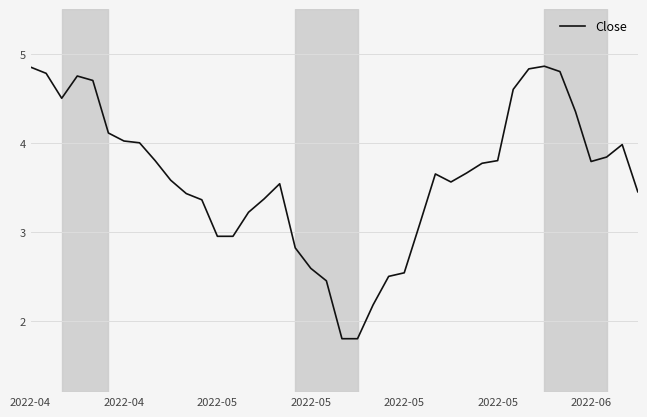

What is the difference between the maximum and minimum values?

3.1